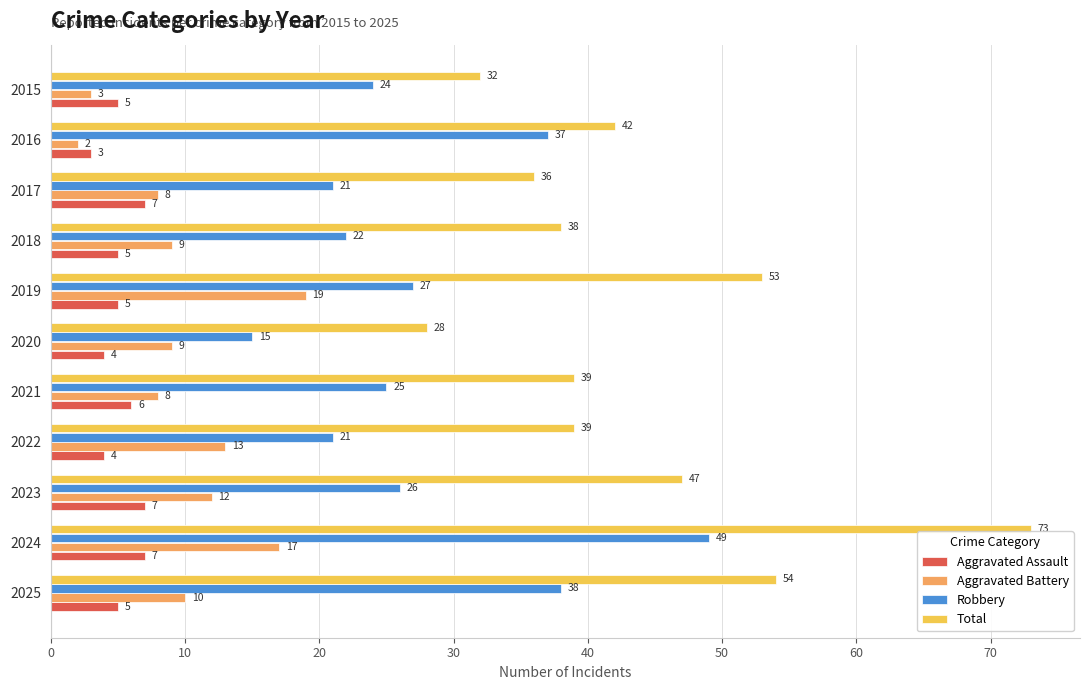

Rank the series by their maximum value, from highest to lowest.

Total, Robbery, Aggravated Battery, Aggravated Assault